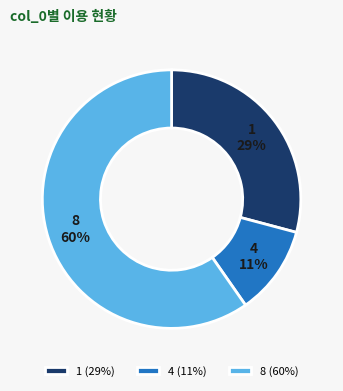

Does 8 account for over 50% of the chart?

Yes